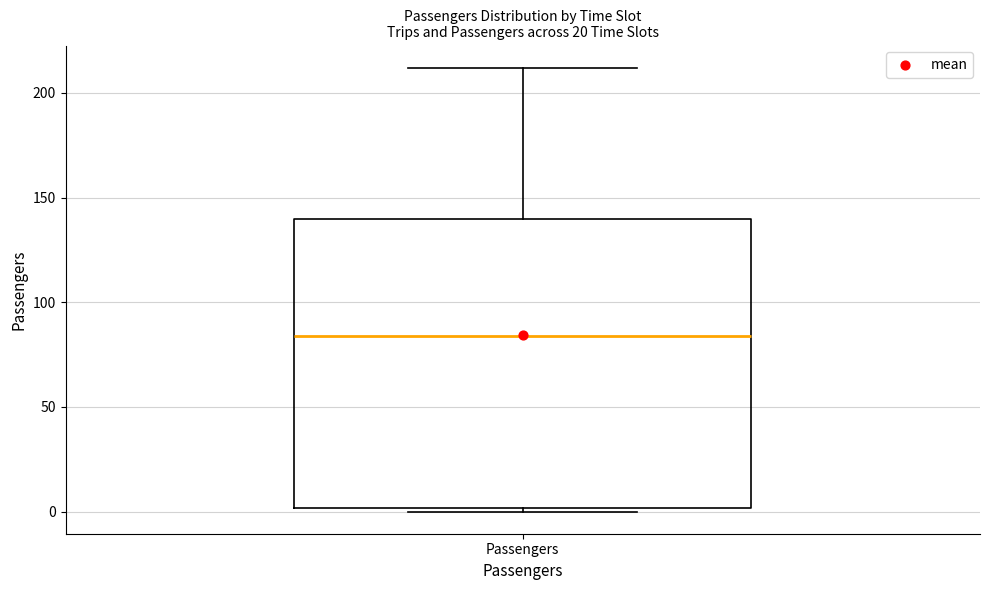

Read this box plot against the y-axis: the position of the median line, the range covered by the box, and the ends of both whiskers. The values are not printed on the chart, so give them approximately, as read against the axis.

median 85, box 0 to 140, whiskers 0 to 210